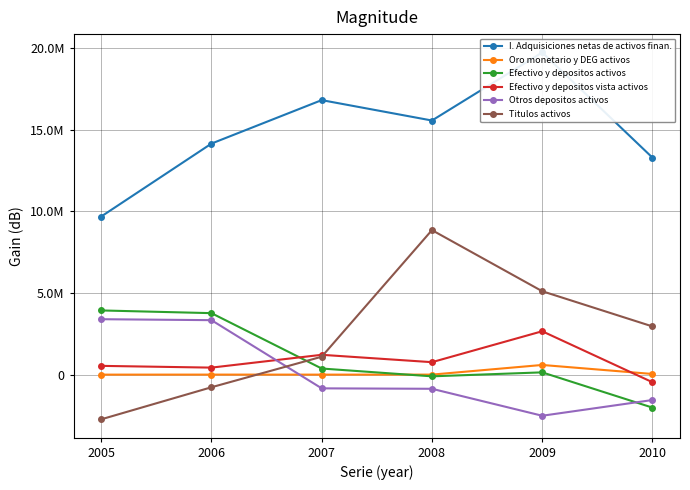

Reading right to left, extract all data points from this chart.

I. Adquisiciones netas de activos finan.: 2010=13301870	2009=19747699	2008=15575612	2007=16826230	2006=14161806	2005=9691481
Oro monetario y DEG activos: 2010=39828	2009=592896	2008=1400	2007=-64	2006=1570	2005=140
Efectivo y depositos activos: 2010=-2021890	2009=139157	2008=-104405	2007=374285	2006=3768460	2005=3934386
Efectivo y depositos vista activos: 2010=-465351	2009=2659107	2008=763270	2007=1215146	2006=429835	2005=537319
Otros depositos activos: 2010=-1556539	2009=-2519950	2008=-867674	2007=-840862	2006=3338625	2005=3397067
Titulos activos: 2010=2954752	2009=5112941	2008=8857857	2007=1098305	2006=-773795	2005=-2739455